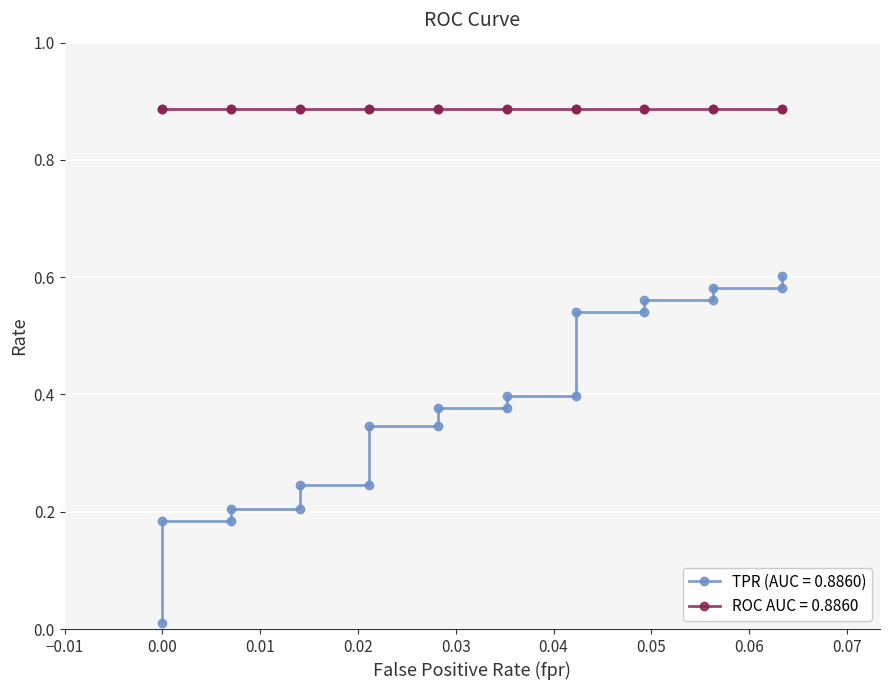

True or false: the data has more than 1 interior local peaks.

False